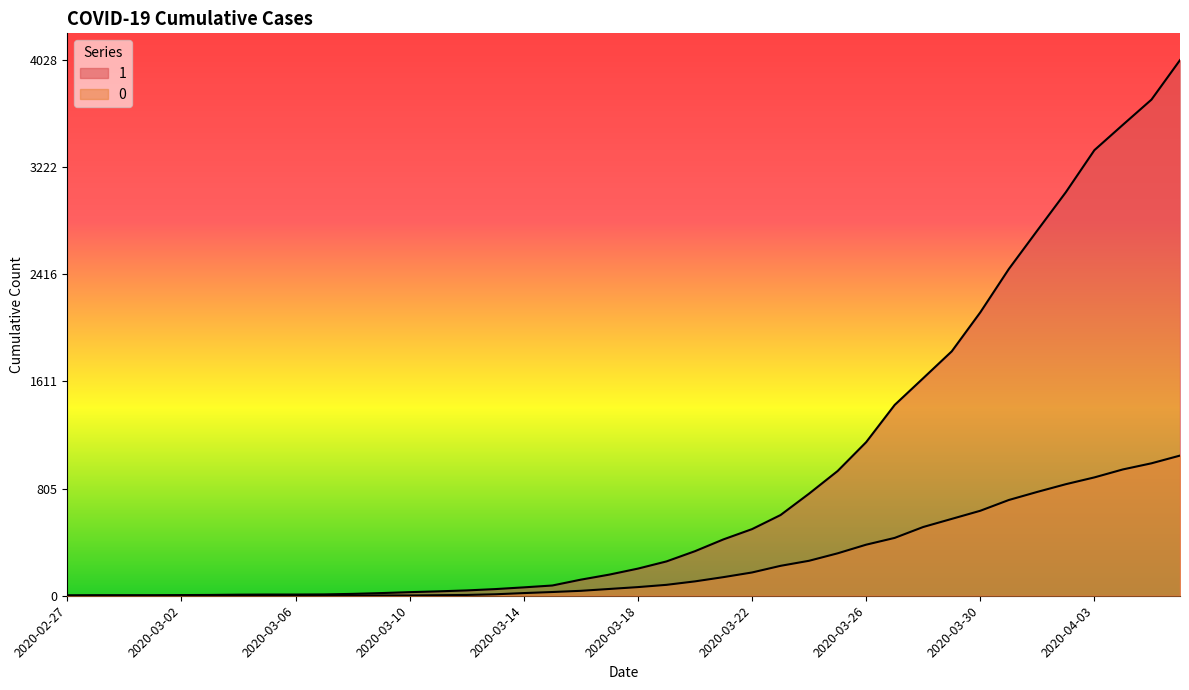

List the labels in order of 0 value, largest first.

2020-04-06, 2020-04-05, 2020-04-04, 2020-04-03, 2020-04-02, 2020-04-01, 2020-03-31, 2020-03-30, 2020-03-29, 2020-03-28, 2020-03-27, 2020-03-26, 2020-03-25, 2020-03-24, 2020-03-23, 2020-03-22, 2020-03-21, 2020-03-20, 2020-03-19, 2020-03-18, 2020-03-17, 2020-03-16, 2020-03-15, 2020-03-14, 2020-03-13, 2020-03-12, 2020-03-11, 2020-03-08, 2020-03-09, 2020-03-10, 2020-03-07, 2020-02-27, 2020-02-28, 2020-02-29, 2020-03-01, 2020-03-02, 2020-03-03, 2020-03-04, 2020-03-05, 2020-03-06